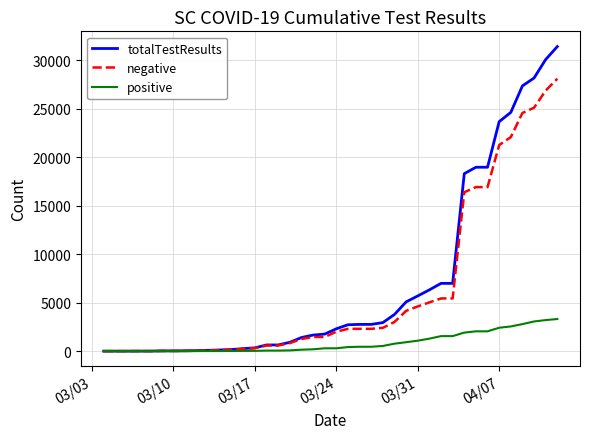

Which series has the largest range (max minus min)?

totalTestResults